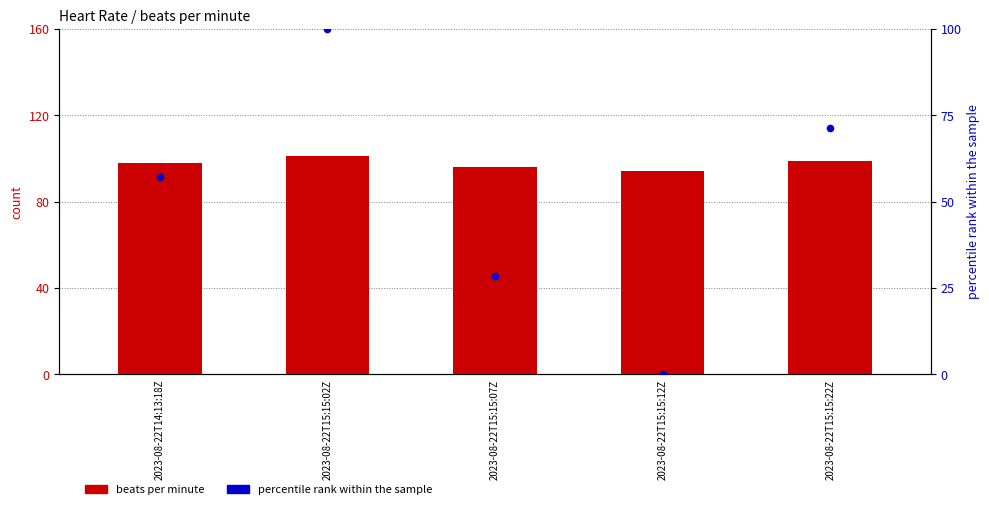

Is the value of percentile rank within the sample at 2023-08-22T15:15:02Z greater than the value of beats per minute at 2023-08-22T15:15:22Z?

Yes